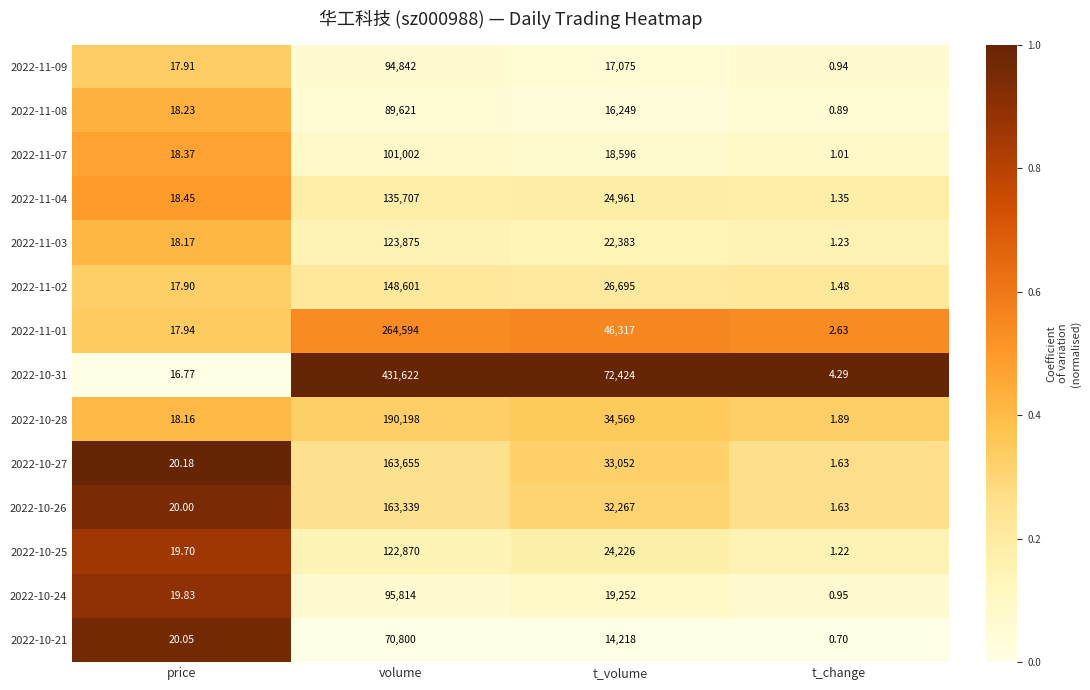

At which label does 2022-10-21 reach its peak?

volume